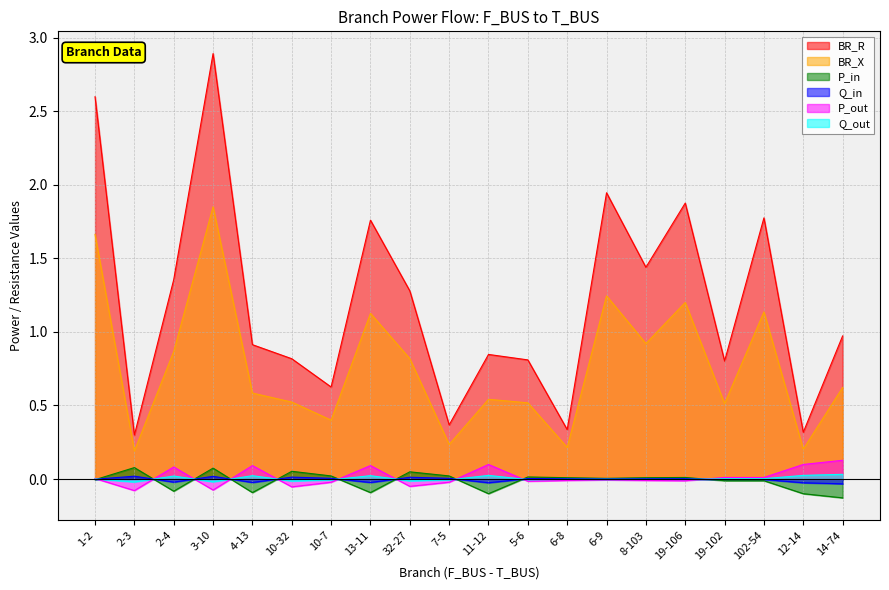

At which category does Q_out reach its first local valley?

2-3